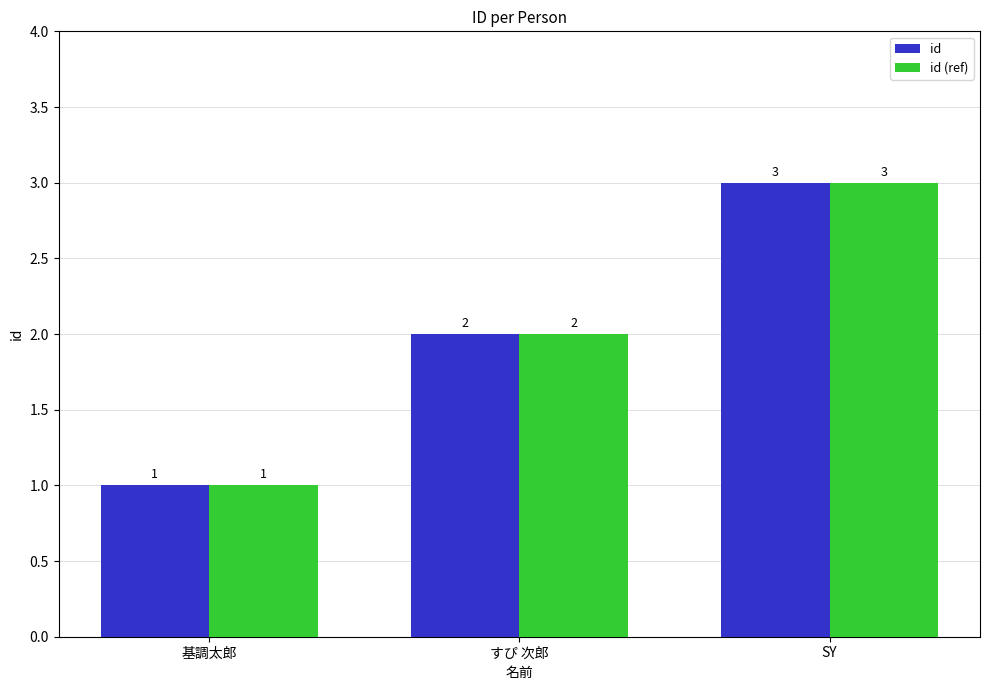

At which category is the sum across all series the highest?

SY